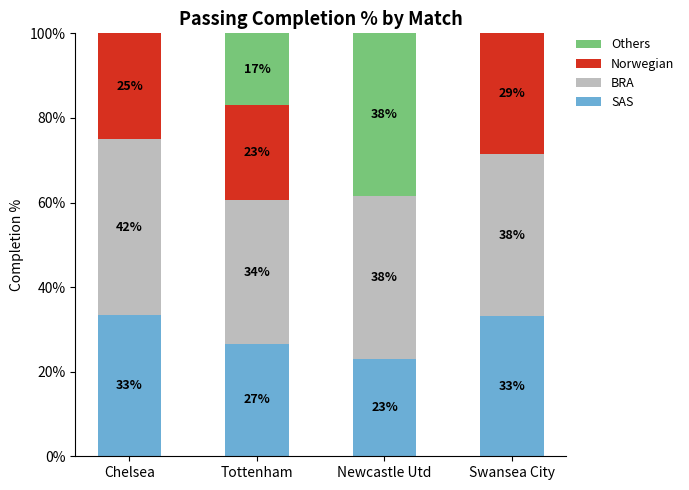

Count the number of data series in this chart.

4